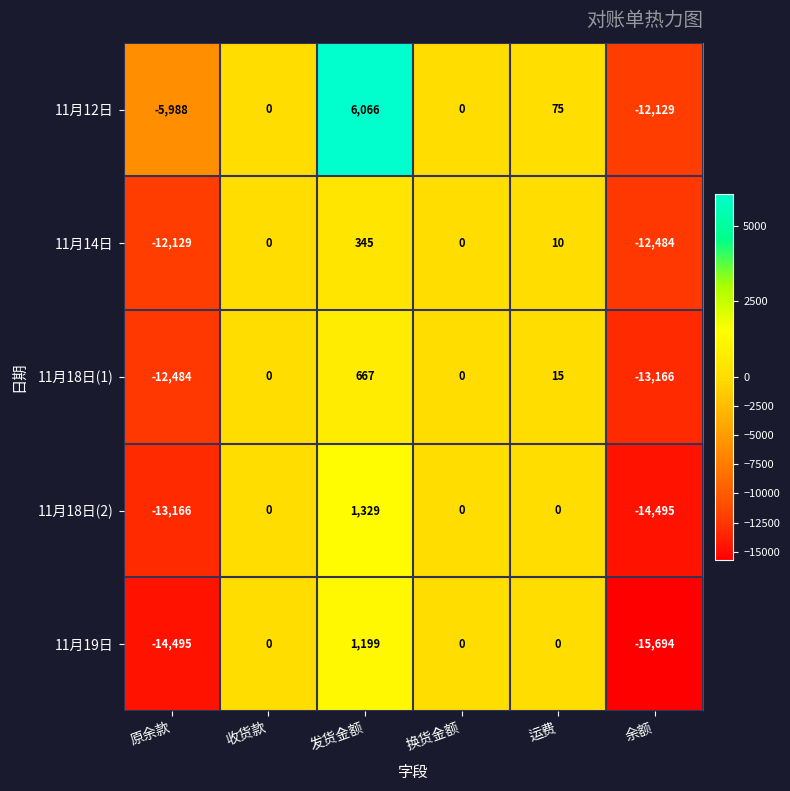

How many categories are shown in the chart?

6